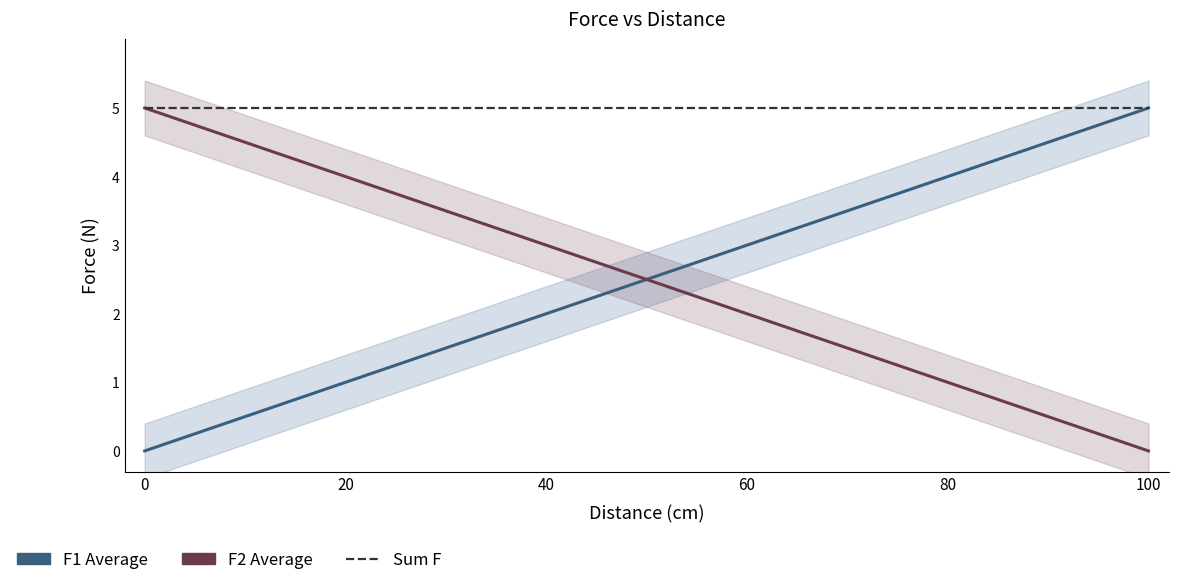

How many data points in F2 Average are above 3?

2